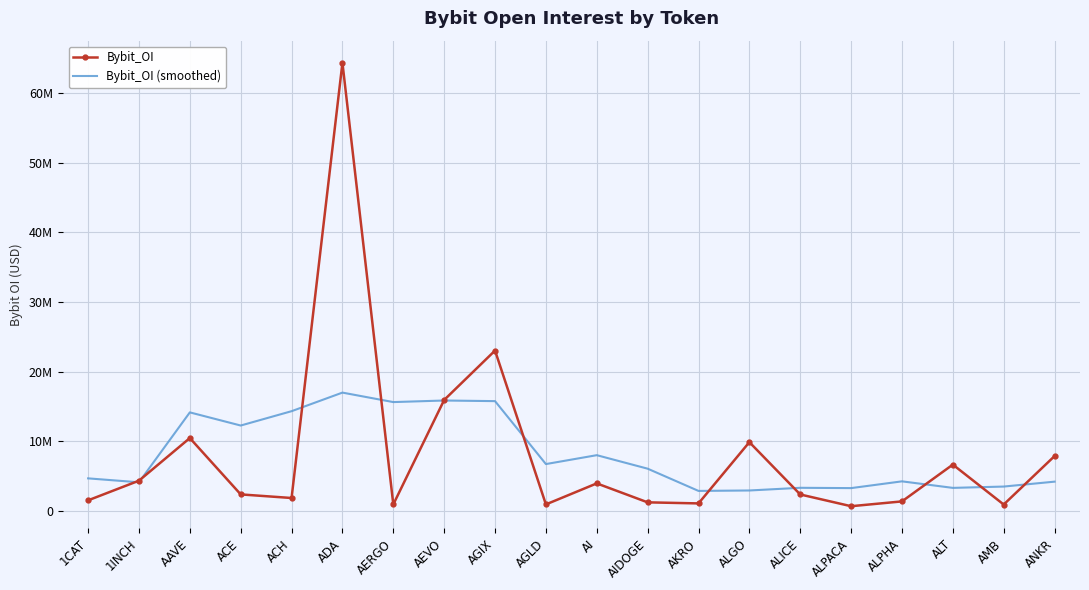

At which category is the sum across all series the highest?

ADA